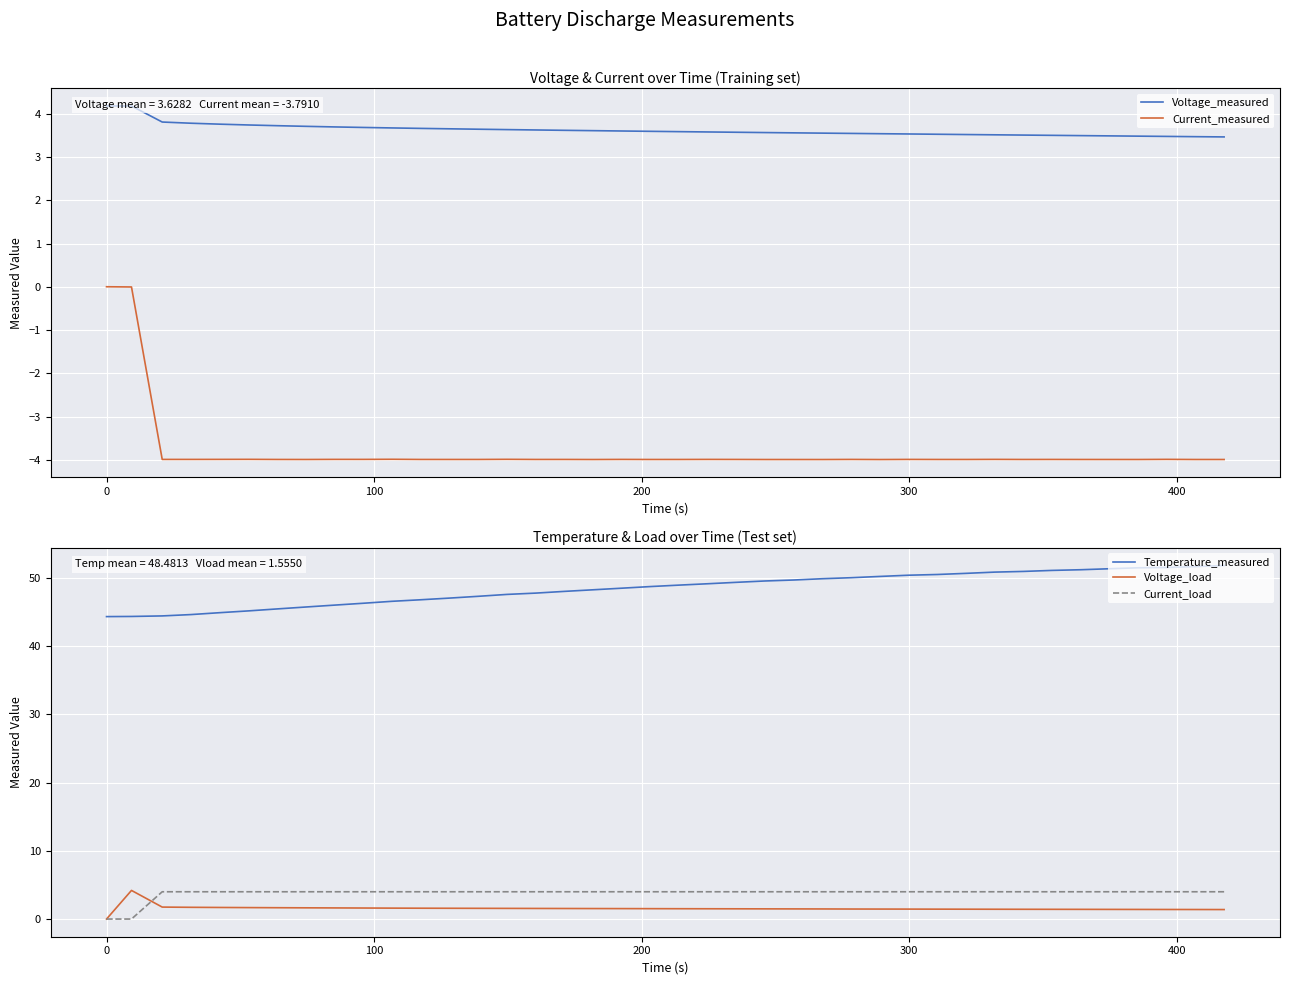

How many categories are shown in the chart?

40